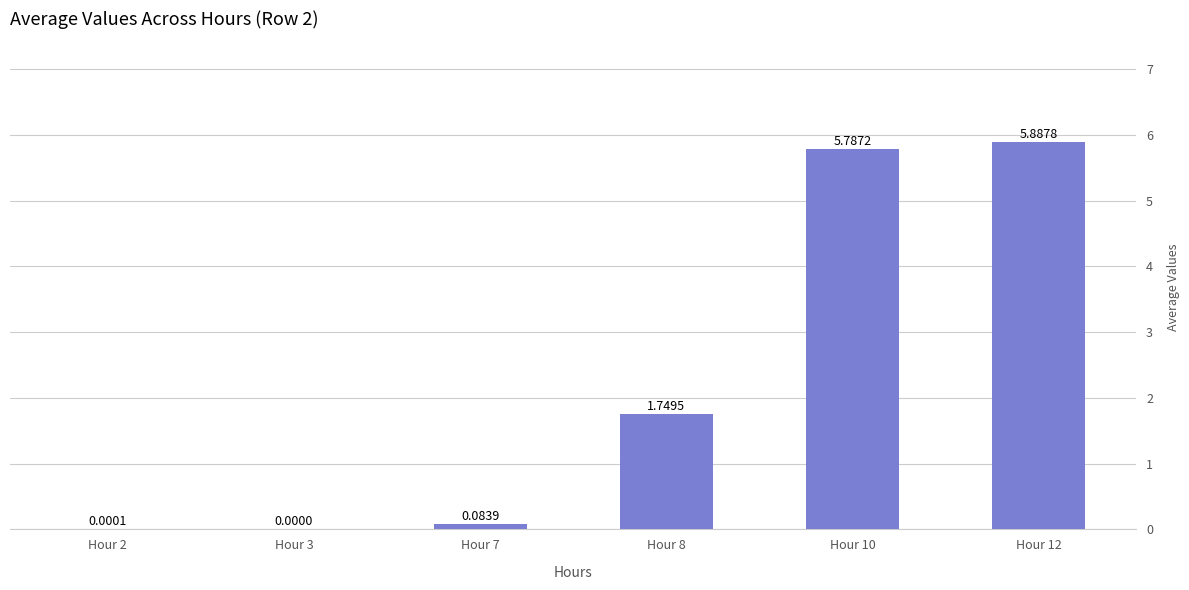

Between Hour 3 and Hour 2, which is larger?

Hour 2